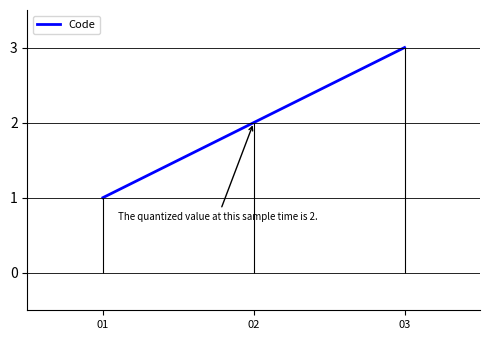

Between 01 and 03, which is larger?

03